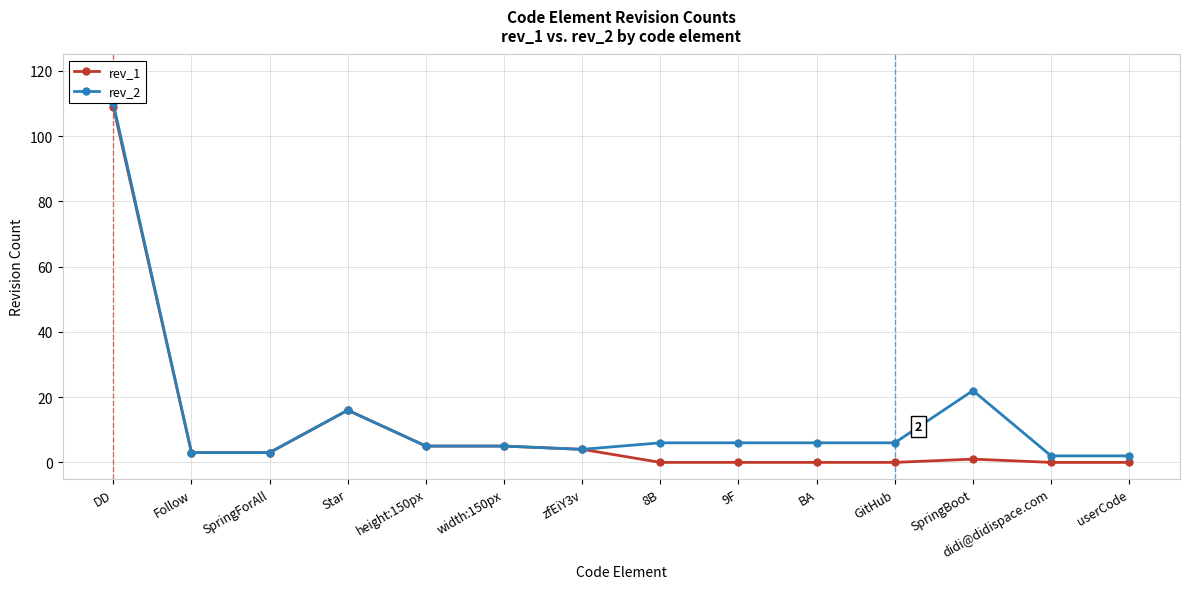

What is the greatest value displayed?

110